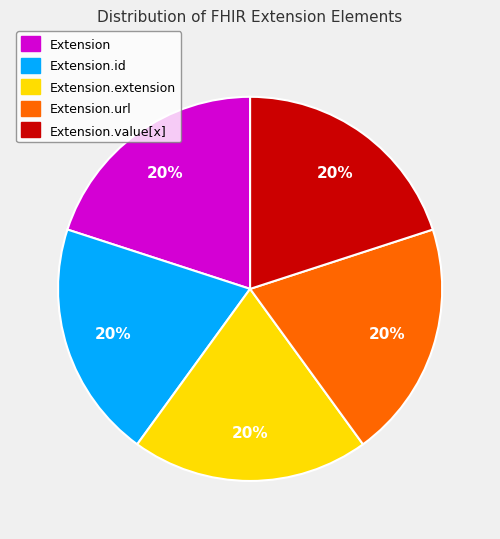

Does any single category account for the majority?

No